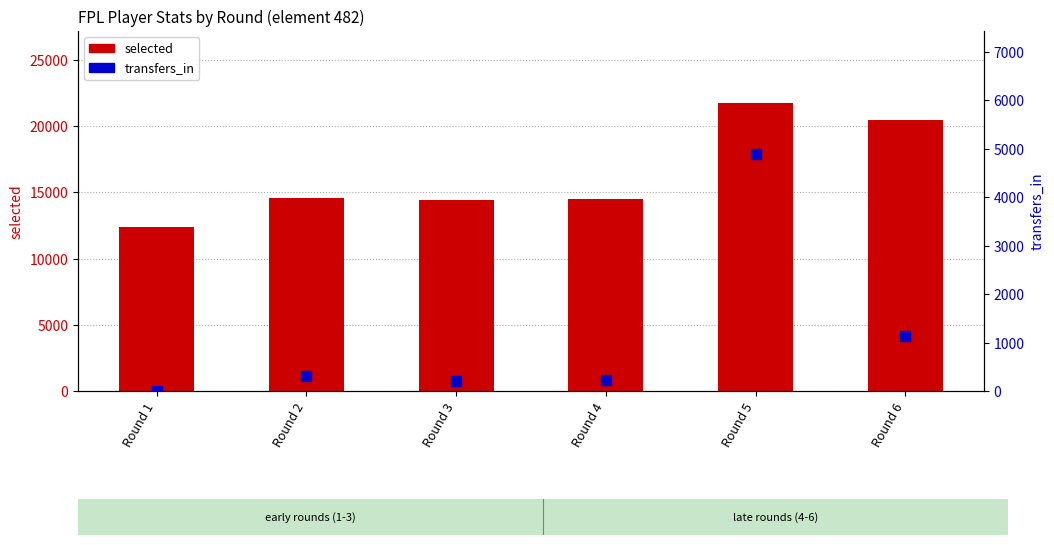

Which series has the largest total across all categories?

selected